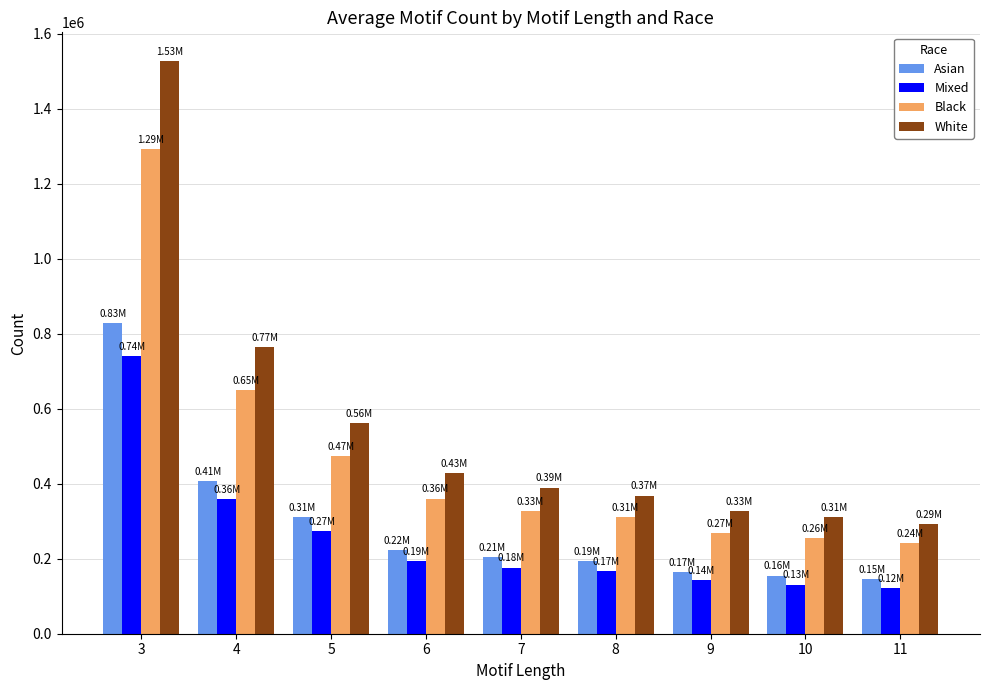

Is the value of White at 10 greater than the value of Mixed at 9?

Yes